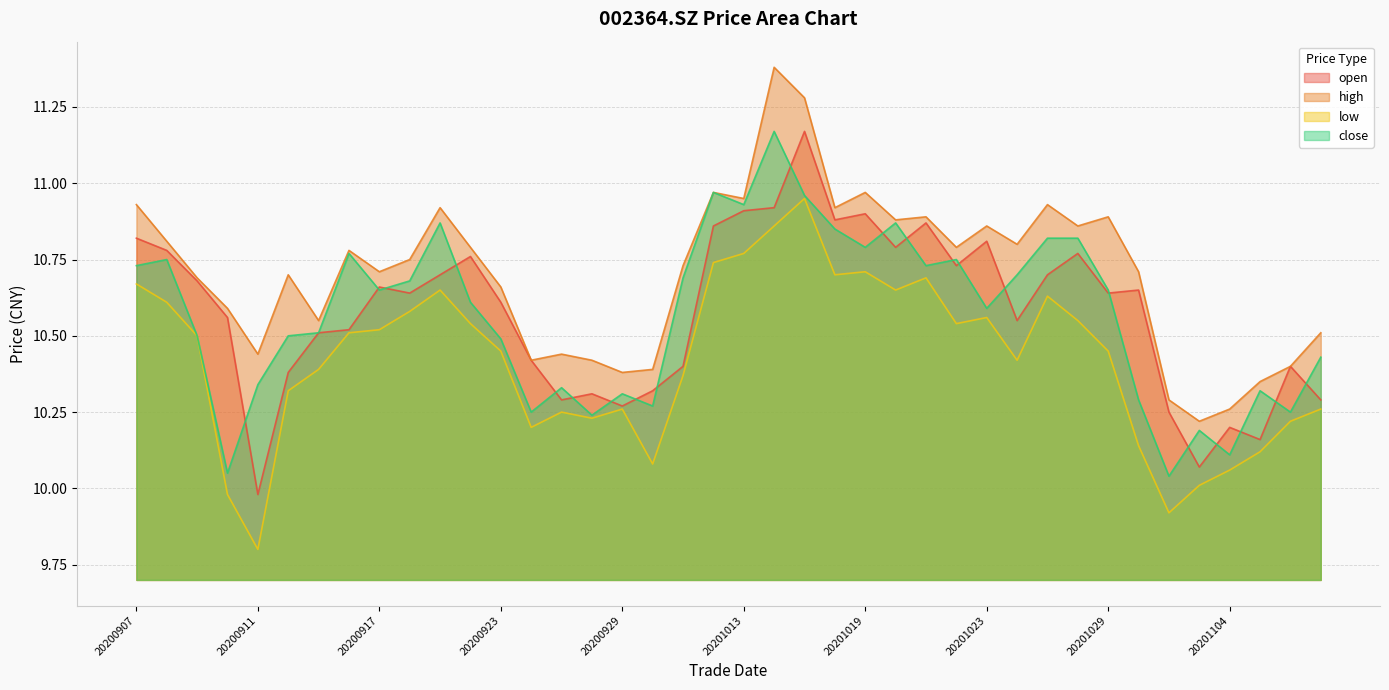

How many lines are shown in the chart?

4